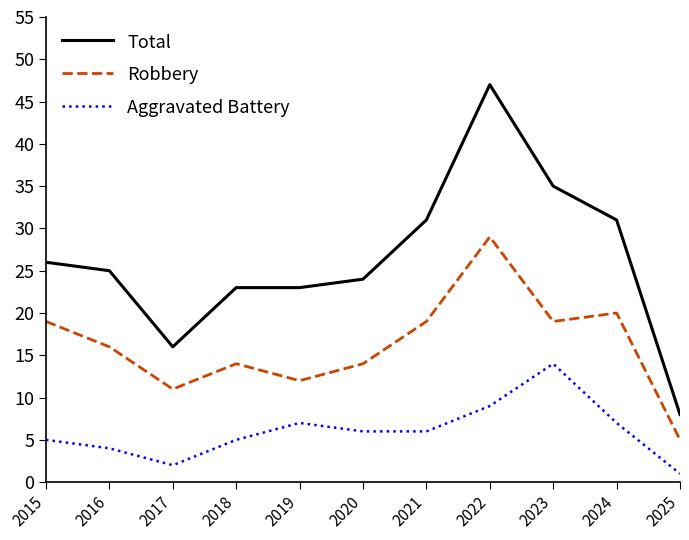

What is the difference between the second highest and minimum values in the Aggravated Battery series?

8